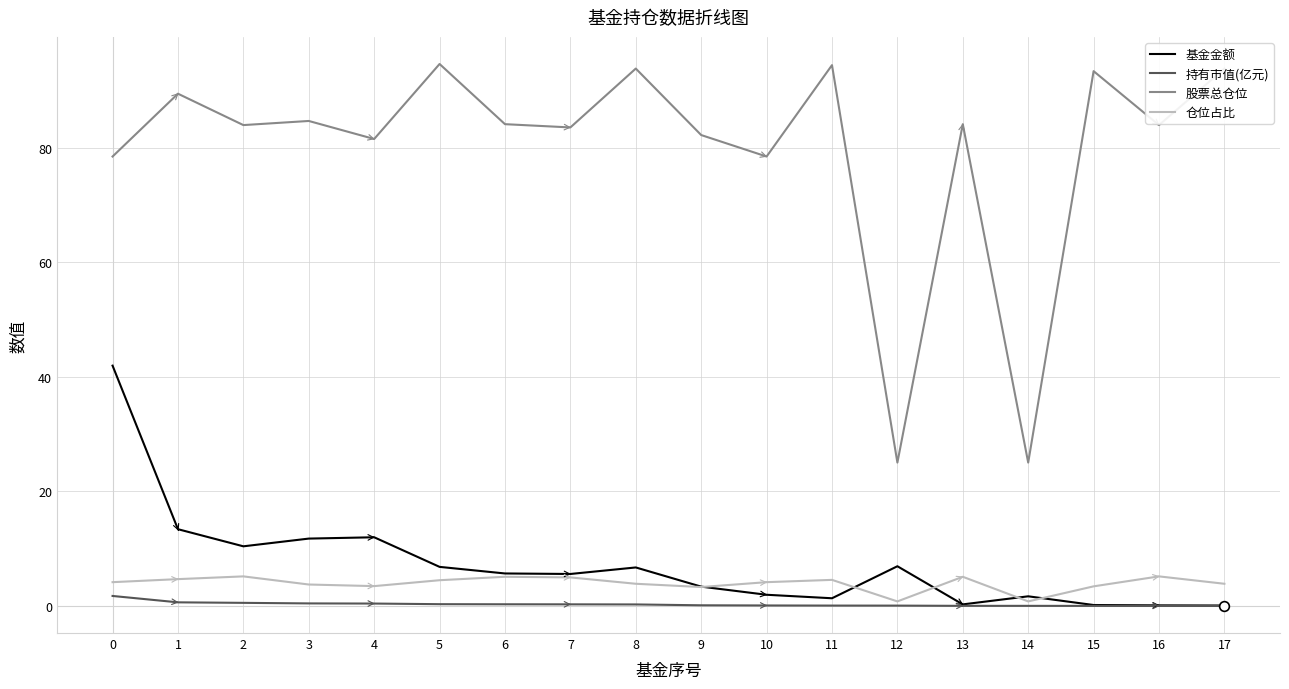

Which series has the largest range (max minus min)?

股票总仓位